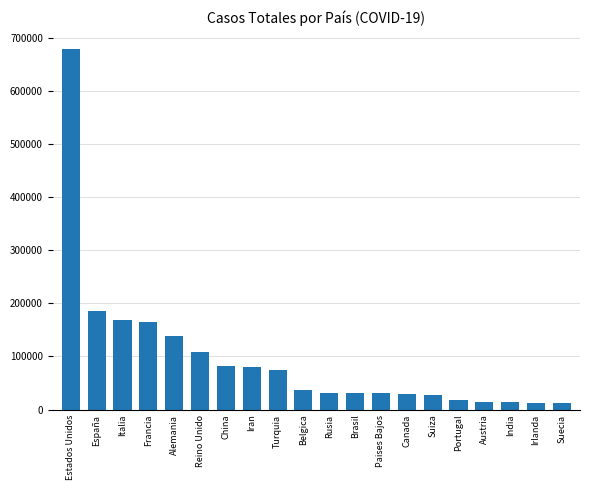

Are the bars grouped side by side (vs. stacked)?

No